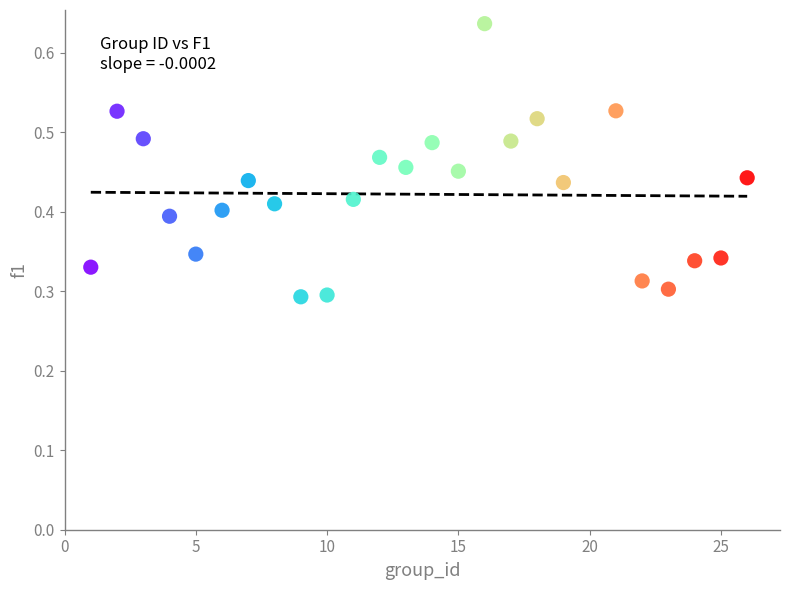

What is the range of X values (max minus min)?

25.0